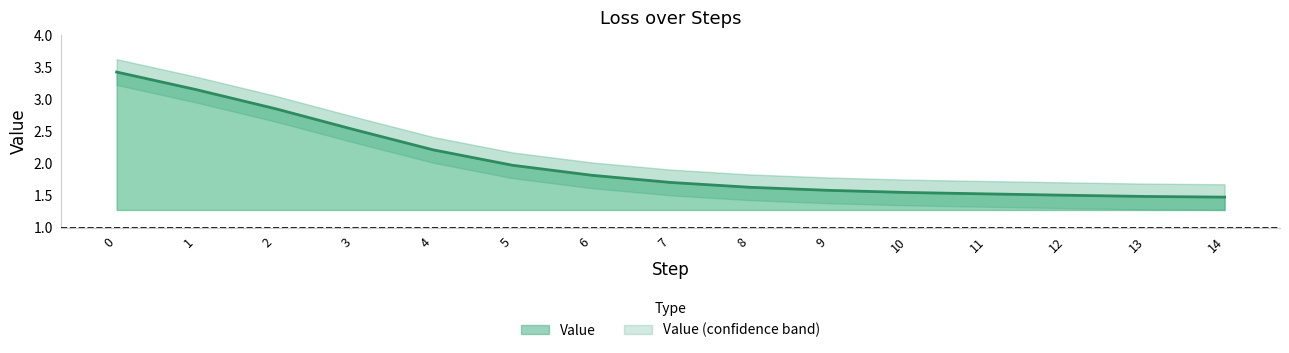

Reading left to right, list all the values displayed in this chart.

Value: 0=3.4	1=3.2	2=2.9	3=2.5	4=2.2	5=2.0	6=1.8	7=1.7	8=1.6	9=1.6	10=1.5	11=1.5	12=1.5	13=1.5	14=1.5
Value_upper: 0=3.6	1=3.4	2=3.1	3=2.7	4=2.4	5=2.2	6=2.0	7=1.9	8=1.8	9=1.8	10=1.7	11=1.7	12=1.7	13=1.7	14=1.7
Value_lower: 0=3.2	1=3.0	2=2.7	3=2.3	4=2.0	5=1.8	6=1.6	7=1.5	8=1.4	9=1.4	10=1.3	11=1.3	12=1.3	13=1.3	14=1.3